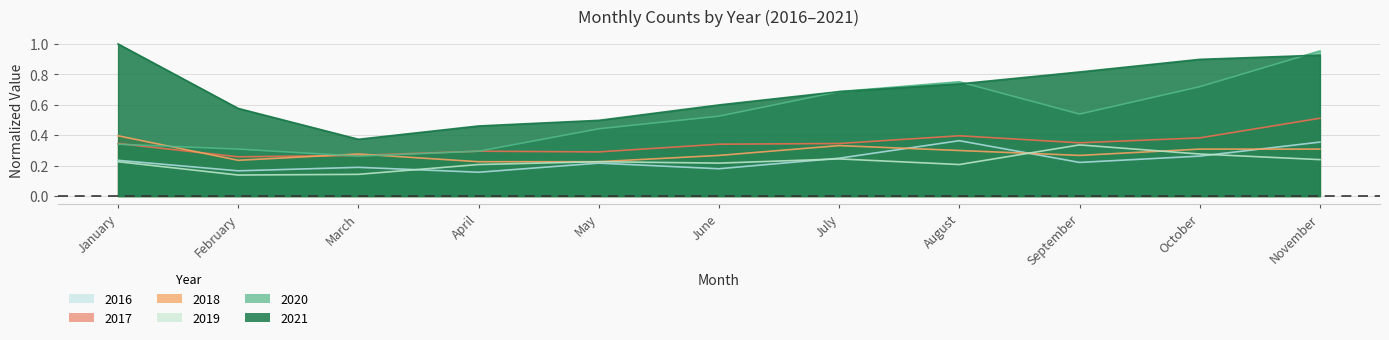

At which category is the sum across all series the highest?

November